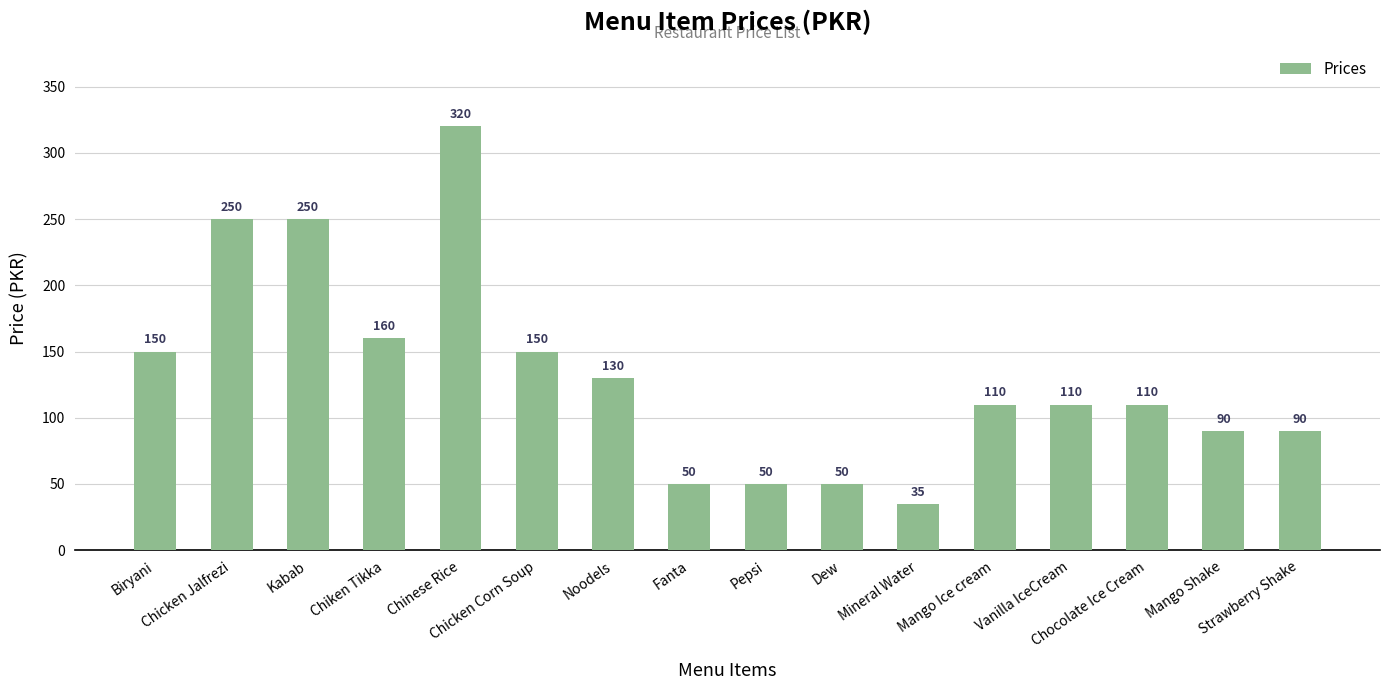

What is the maximum value shown in the chart?

320